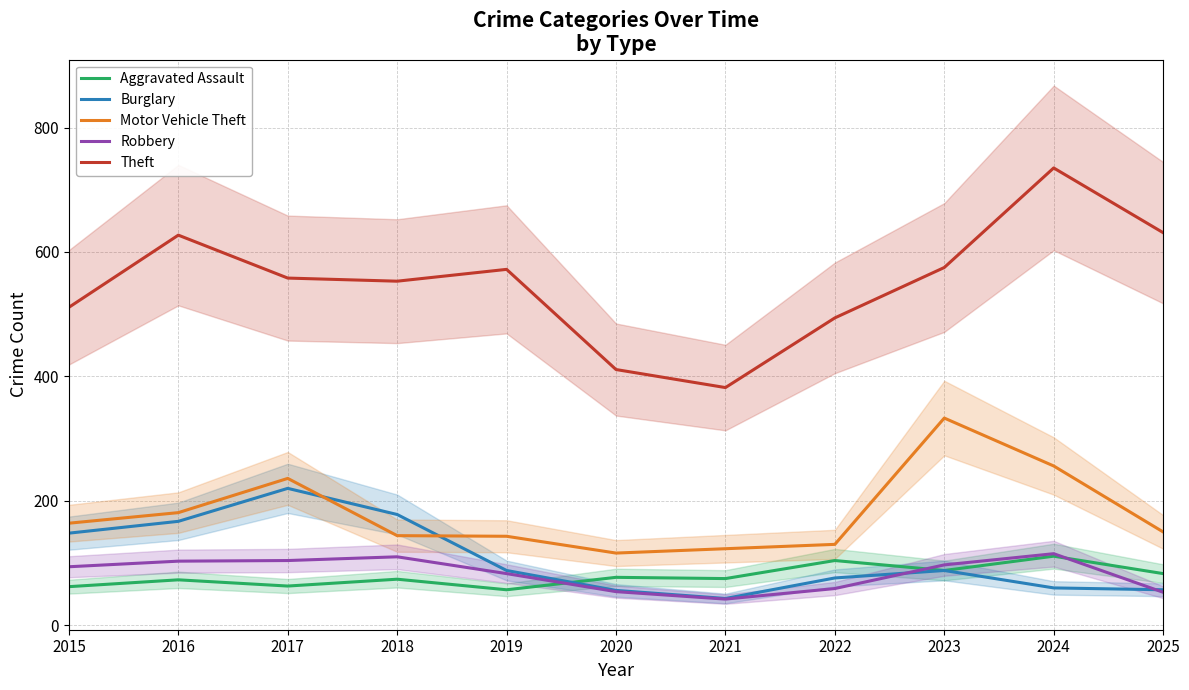

What is the total value across all series at 2020?

714